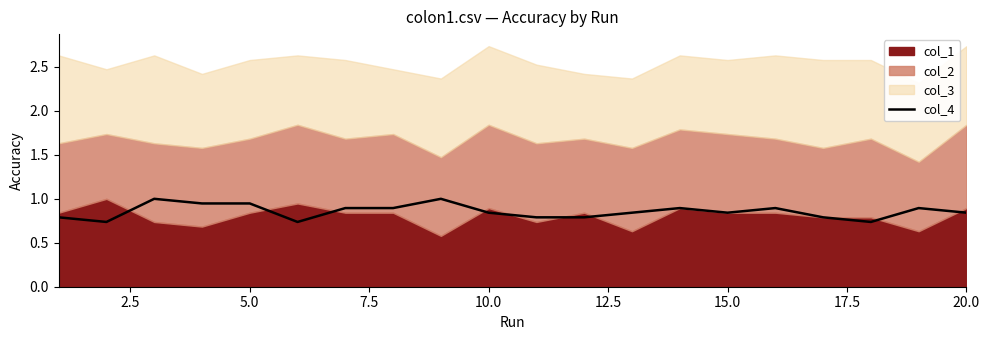

How many lines are shown in the chart?

1